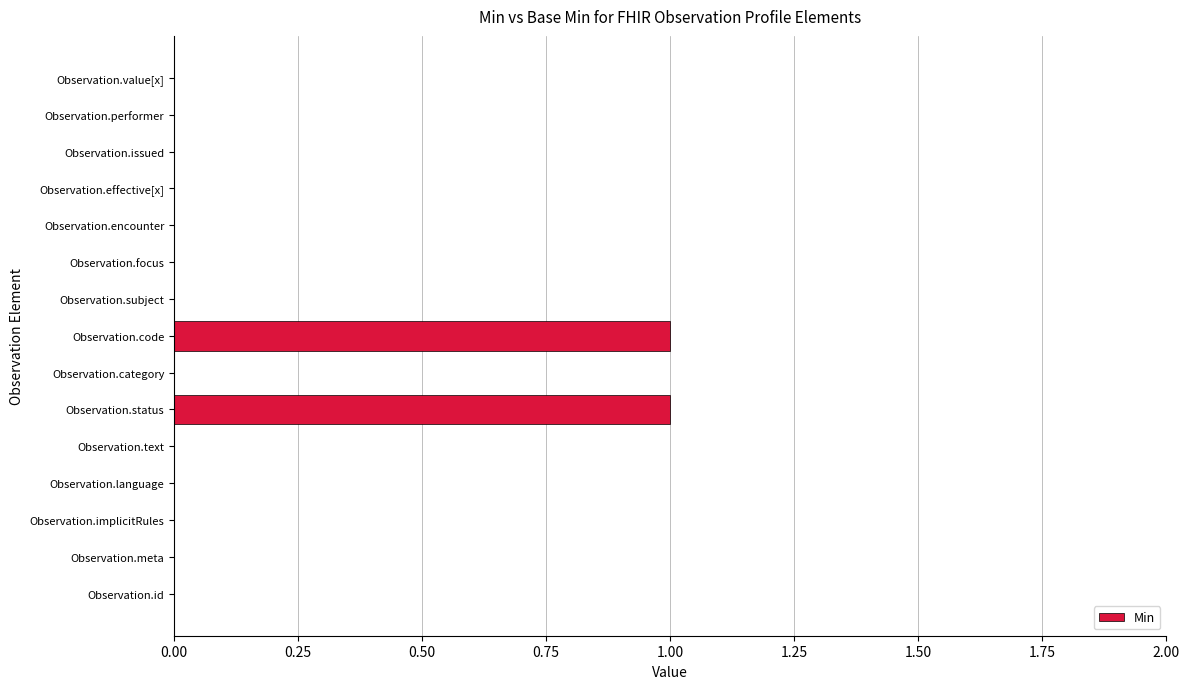

The chart shows a value of 0 at Observation.value[x]. True or false?

True